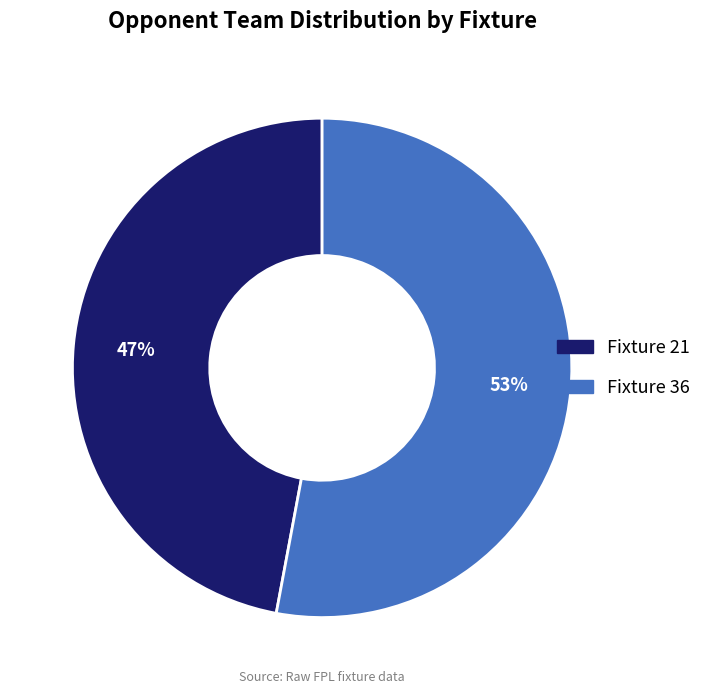

To the nearest percent, what is the difference between the Fixture 36 and Fixture 21 slice percentages?

6%